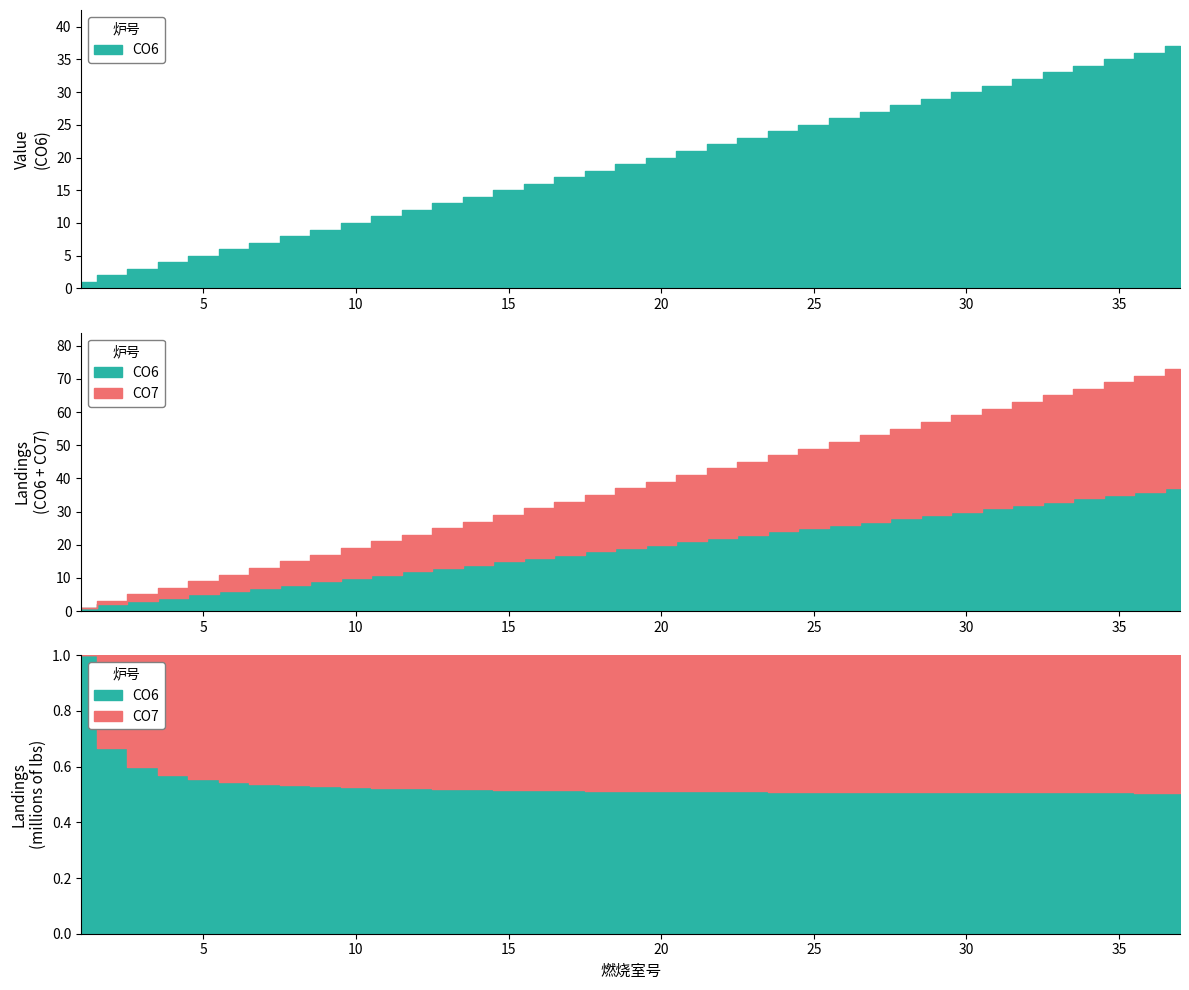

What is the difference between the second highest and second lowest values in the CO7 series?

34